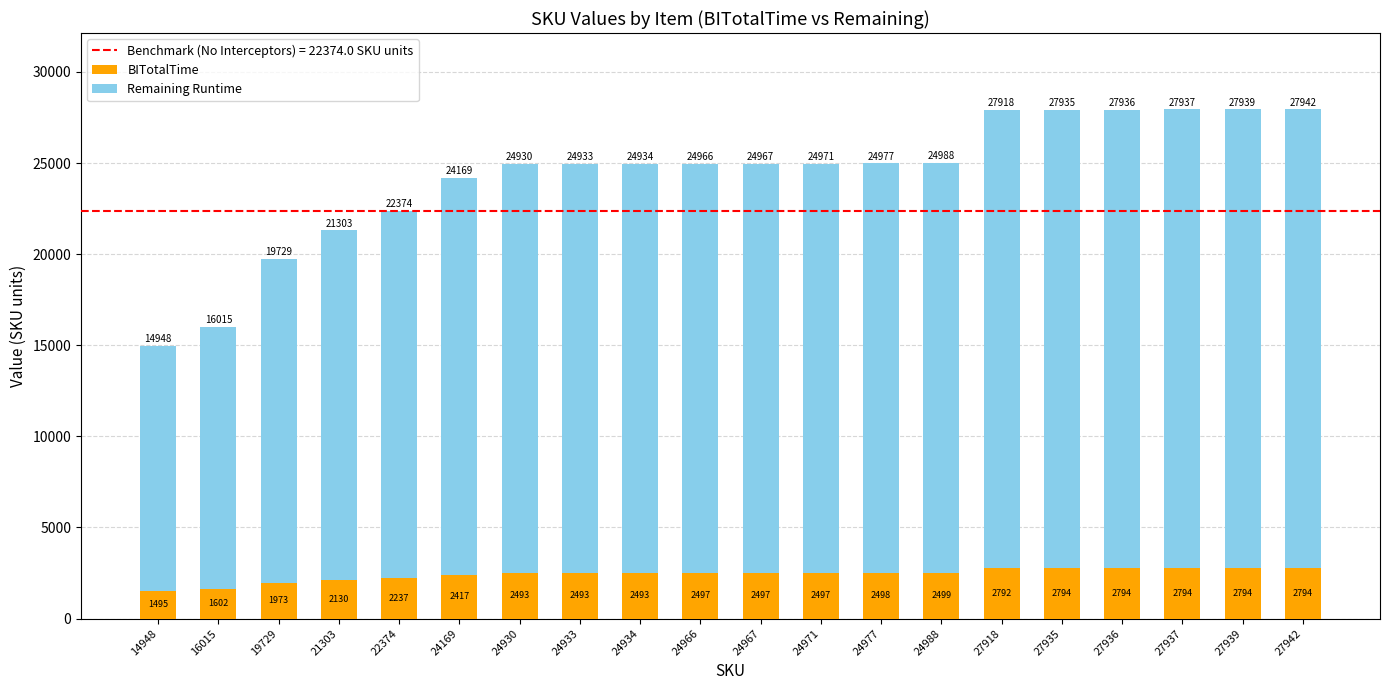

What is the difference between the maximum and second lowest values in the BITotalTime series?

1192.7